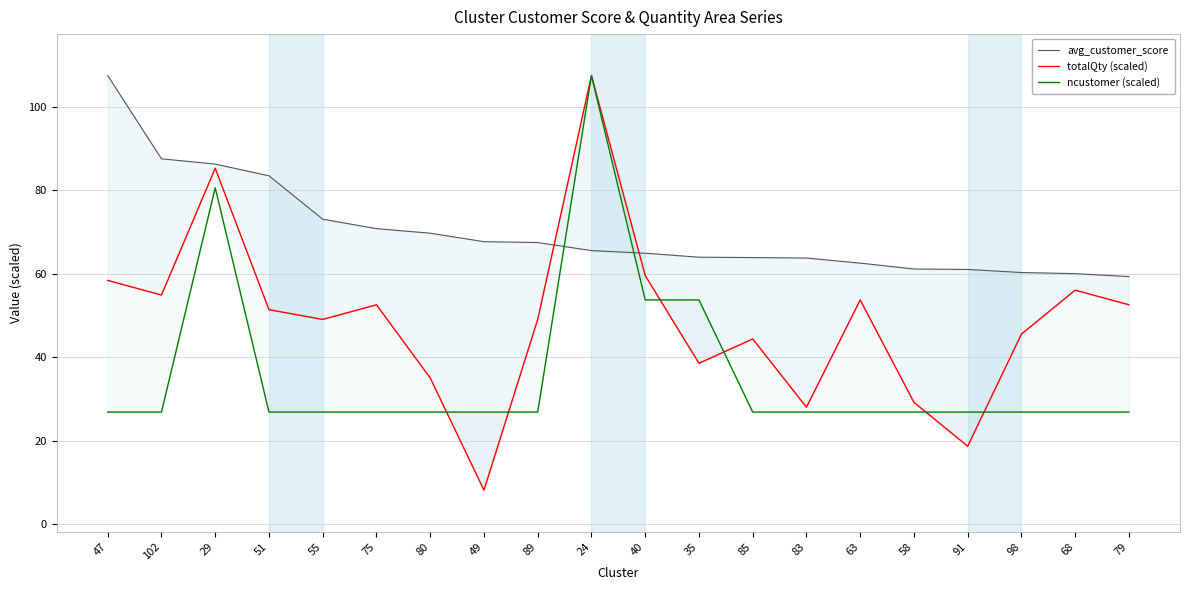

Which series has the largest range (max minus min)?

totalQty (scaled)